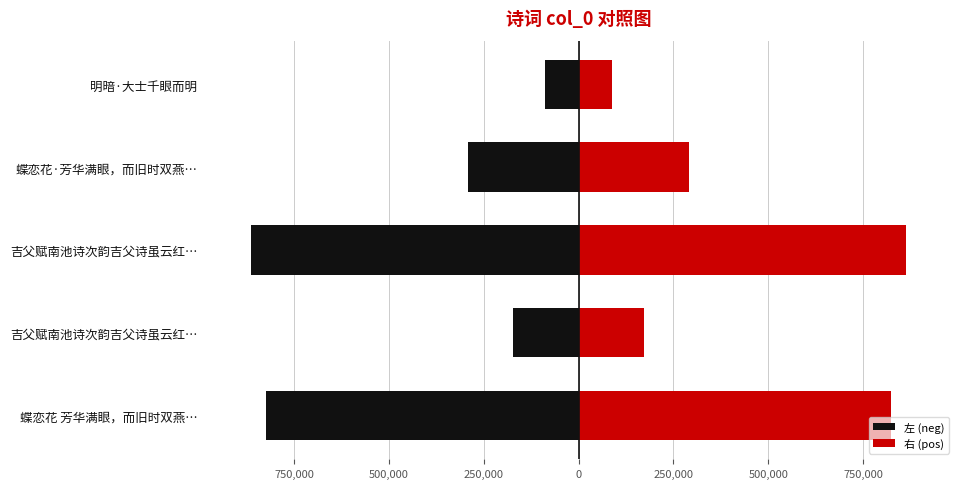

What is the lowest value of the 右 (pos) series?

87546